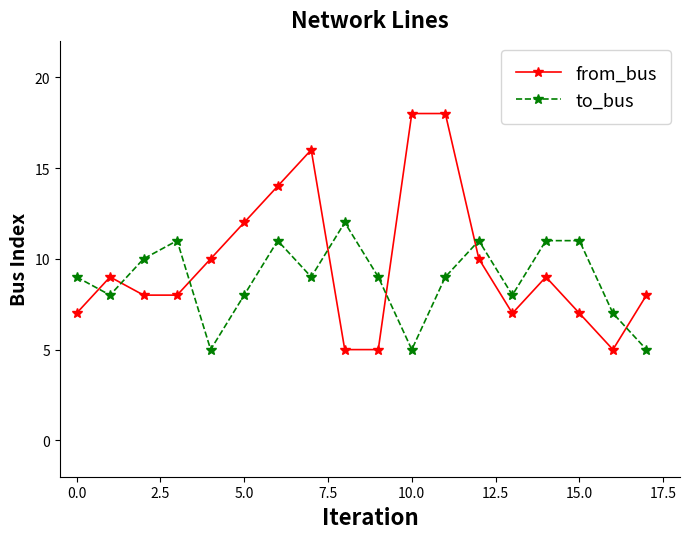

What is the difference between the maximum and minimum values in the from_bus series?

13